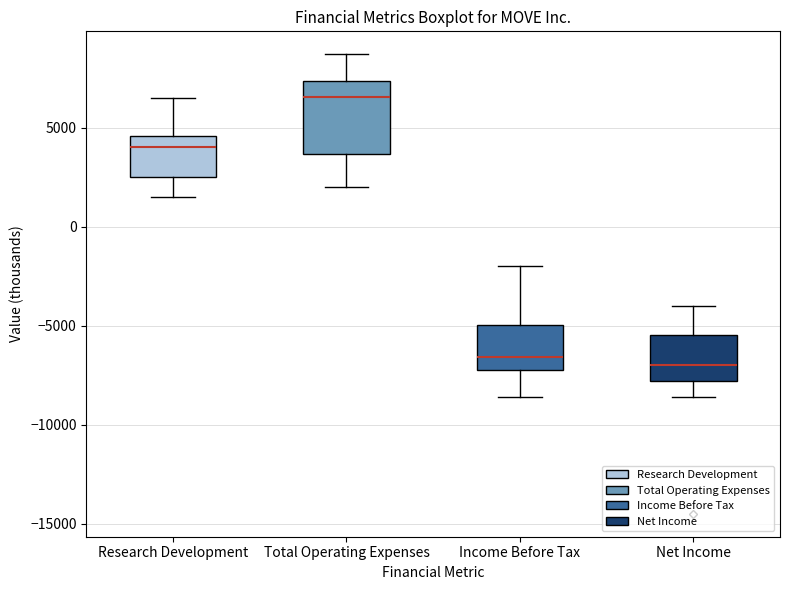

Reading left to right, read every box against the y-axis: the position of its median line, the range the box covers, and the ends of its whiskers. The values are not printed on the chart, so give them approximately, as read against the axis.

Research Development: median 4000, box 2500 to 4500, whiskers 1500 to 6500
Total Operating Expenses: median 6500, box 3500 to 7500, whiskers 2000 to 8500
Income Before Tax: median -6500, box -7000 to -5000, whiskers -8500 to -2000
Net Income: median -7000, box -8000 to -5500, whiskers -8500 to -4000